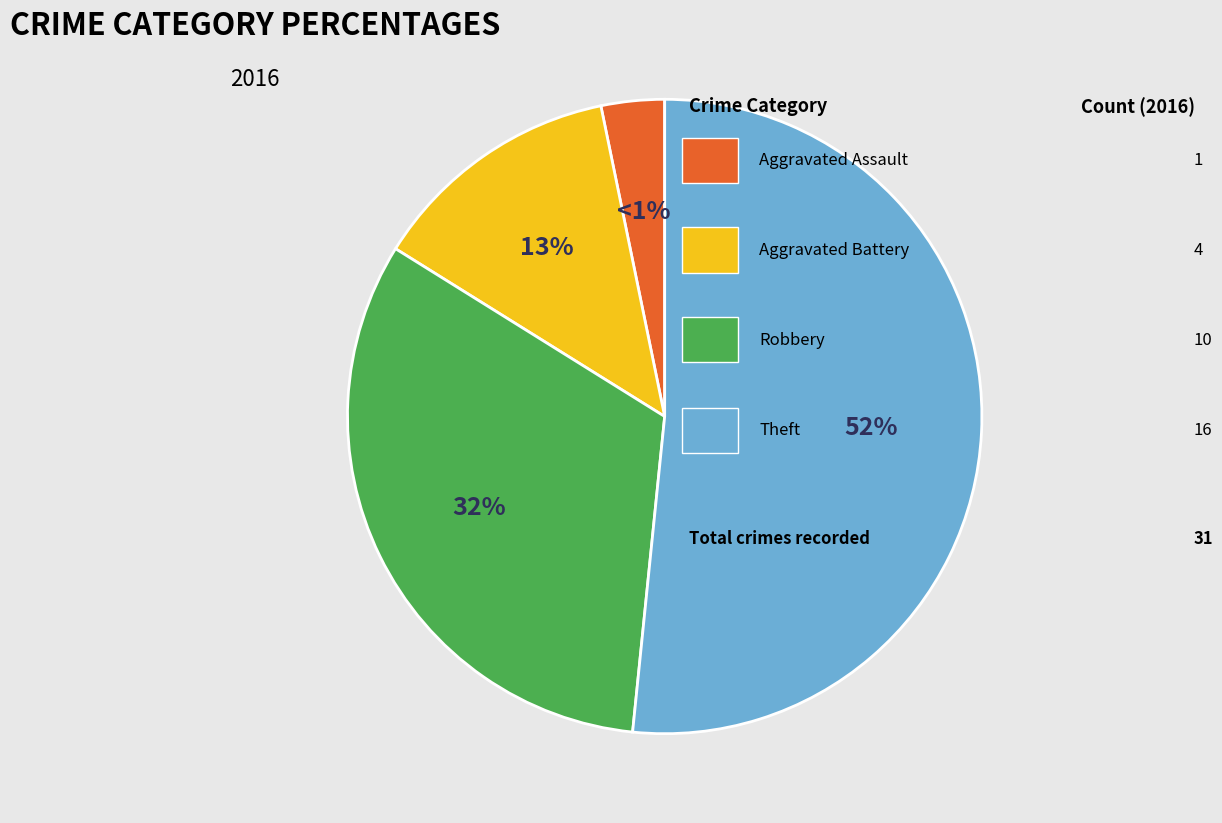

To the nearest percent, what is the difference between the Aggravated Assault and Theft slice percentages?

48%